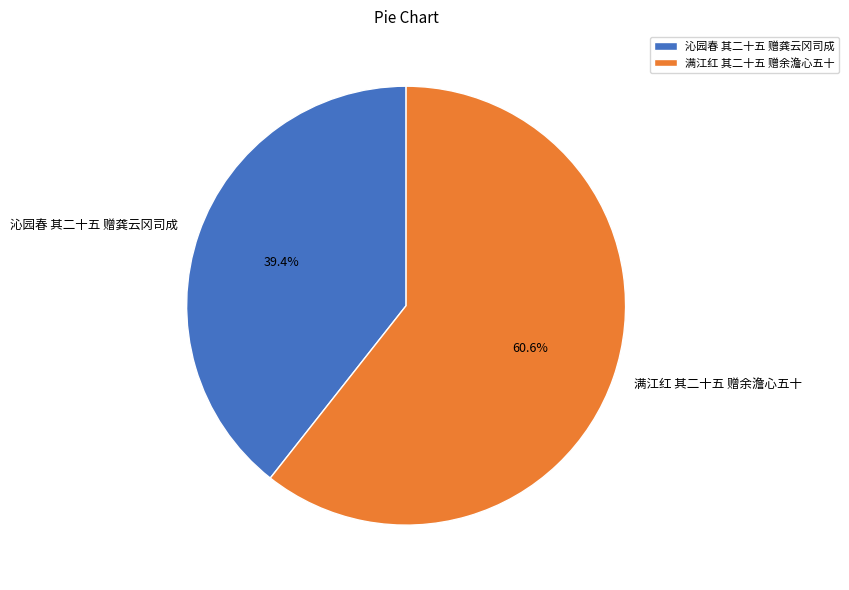

What portion of the pie excludes 沁园春 其二十五 赠龚云冈司成?

60.6%